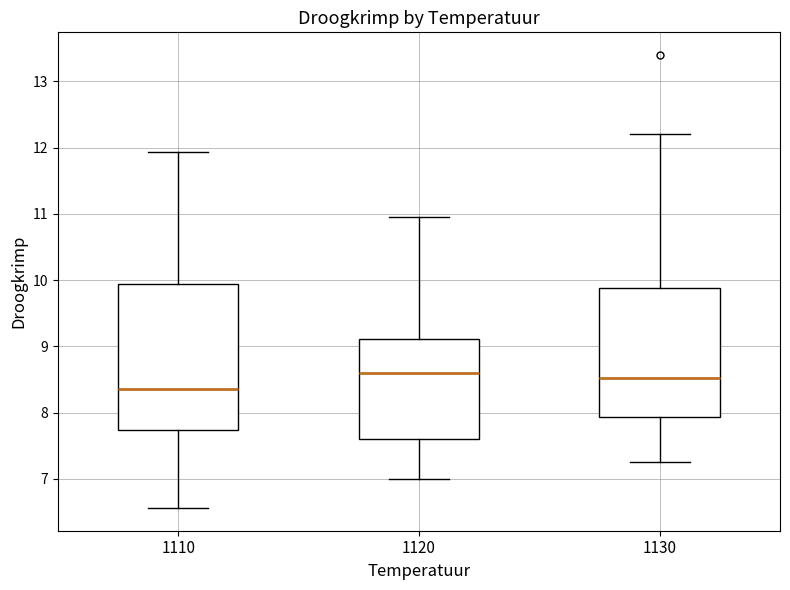

Reading left to right, transcribe this box plot: for each box, give where its median line is, the range the box spans, and where its two whiskers end, as read against the y-axis. The values are not printed on the chart, so give them approximately, as read against the axis.

1110: median 8.4, box 7.7 to 10.0, whiskers 6.6 to 11.9
1120: median 8.6, box 7.6 to 9.1, whiskers 7.0 to 11.0
1130: median 8.5, box 7.9 to 9.9, whiskers 7.3 to 12.2